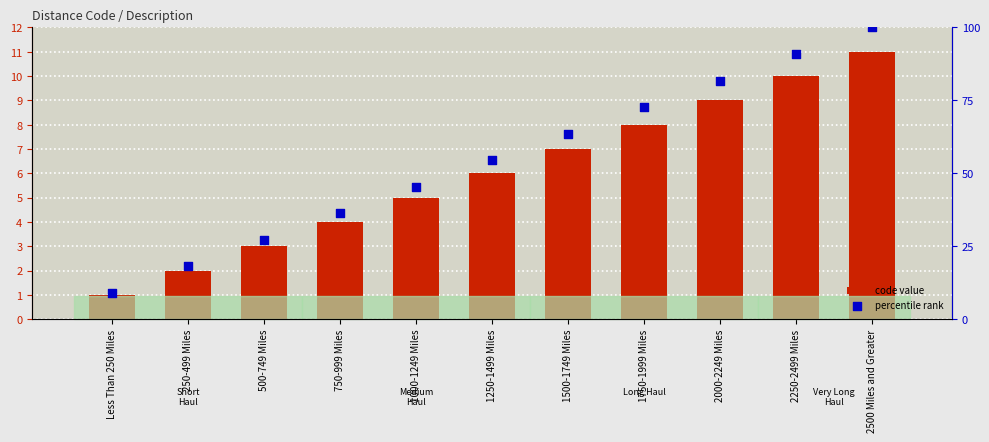

Which series has the largest Y range (max minus min)?

percentile rank